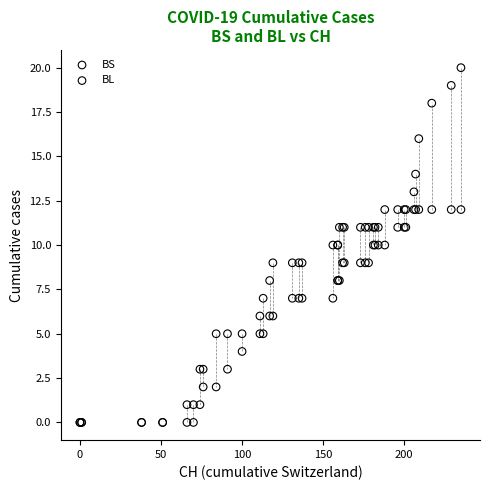

Which series has the widest spread of Y values?

BL